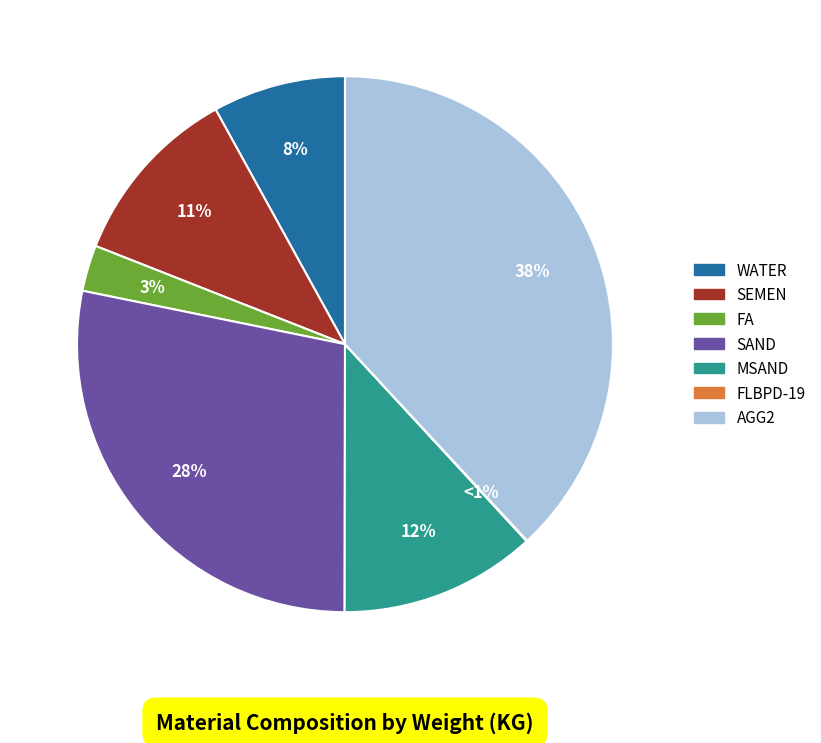

To the nearest percent, what is the difference between the MSAND and FLBPD-19 slice percentages?

12%